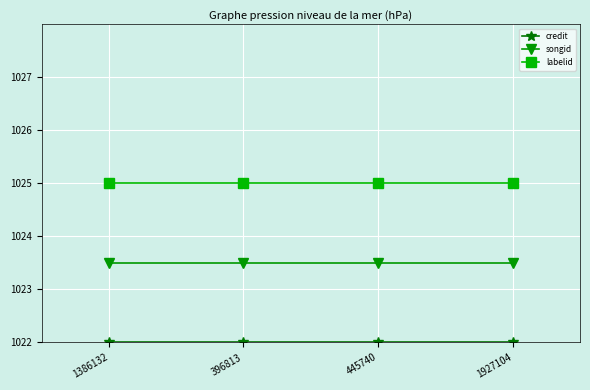

True or false: labelid has a value of 1025.0 at 1927104.

True